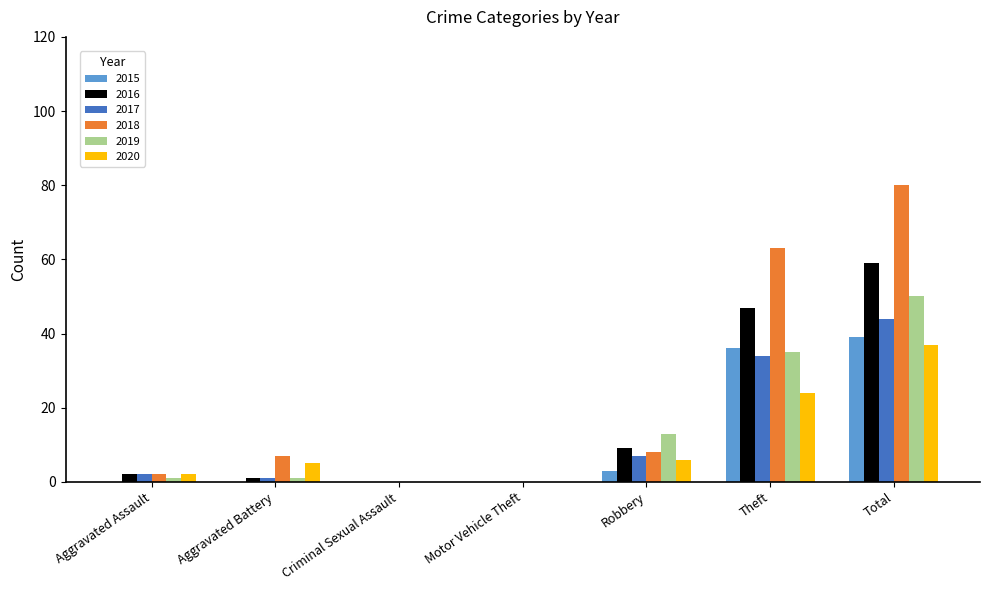

Is it true that 2017 equals 0 at Criminal Sexual Assault?

True